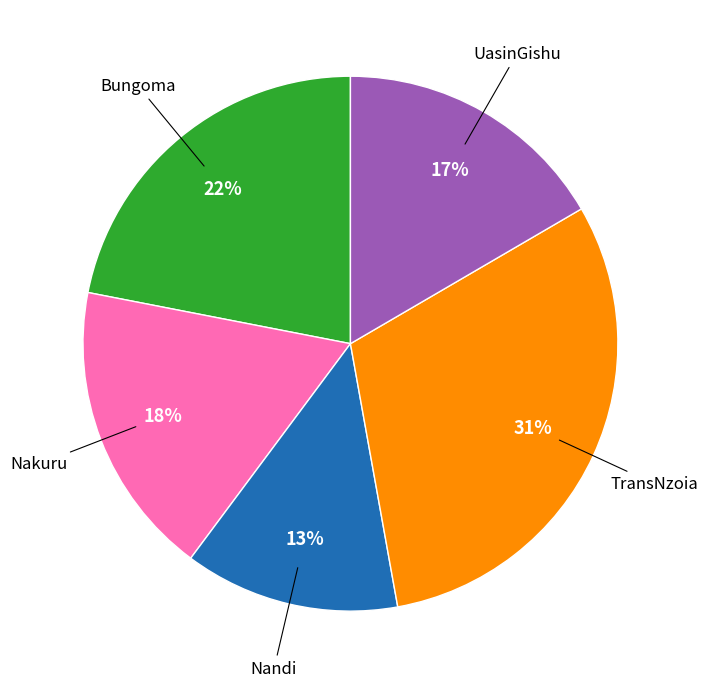

To the nearest percent, what is the difference between the largest and smallest slice percentages?

18%